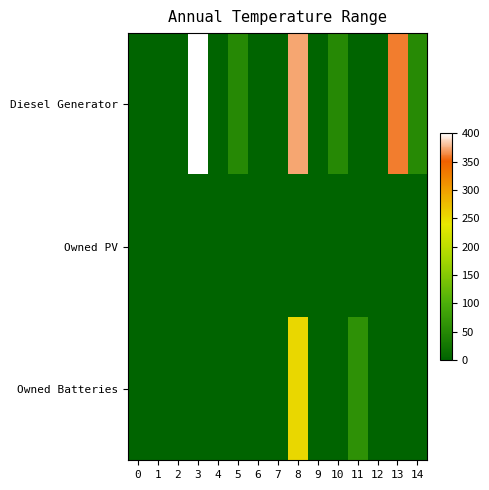

What is the total value across all series at 5?

50